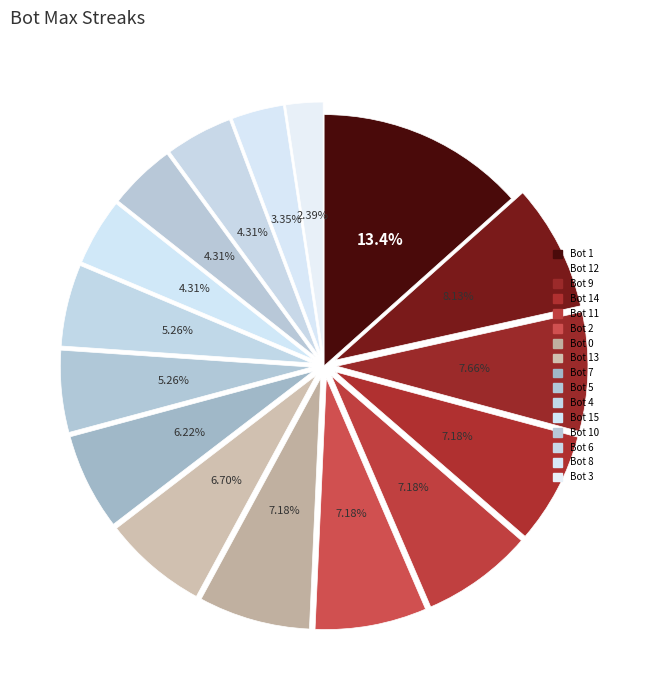

Which category has the smallest portion of the pie?

Bot 3